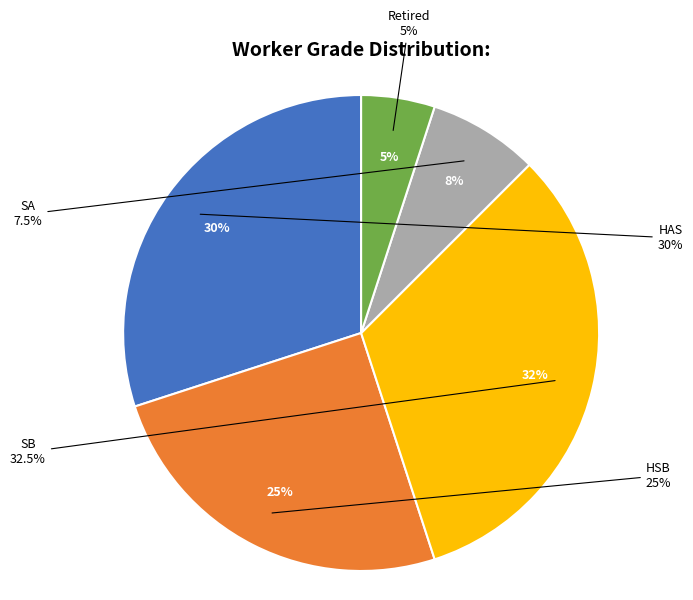

How many slices are in this pie chart?

5